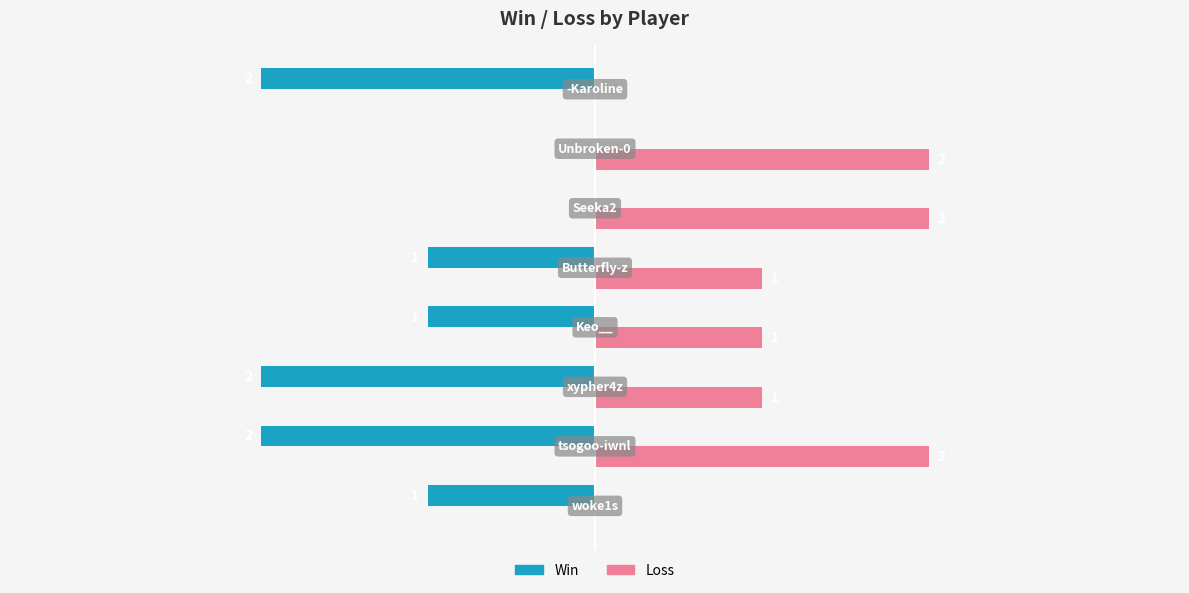

Which series has the largest total across all categories?

Loss